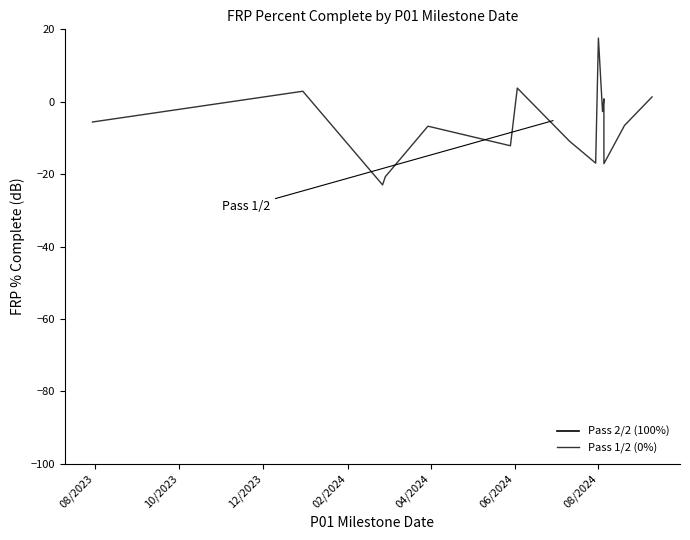

Count the number of categories in the chart.

26